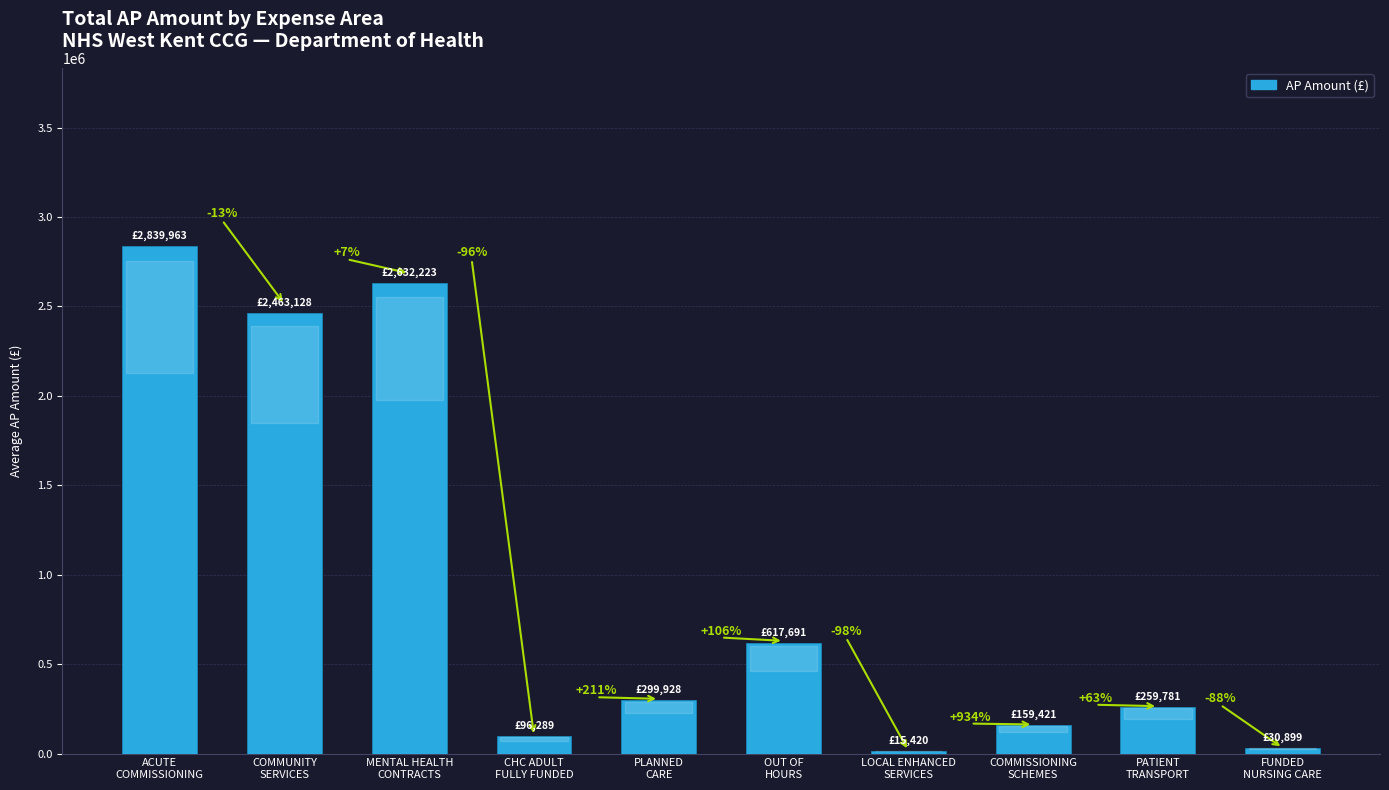

Does the chart contain any negative values?

No